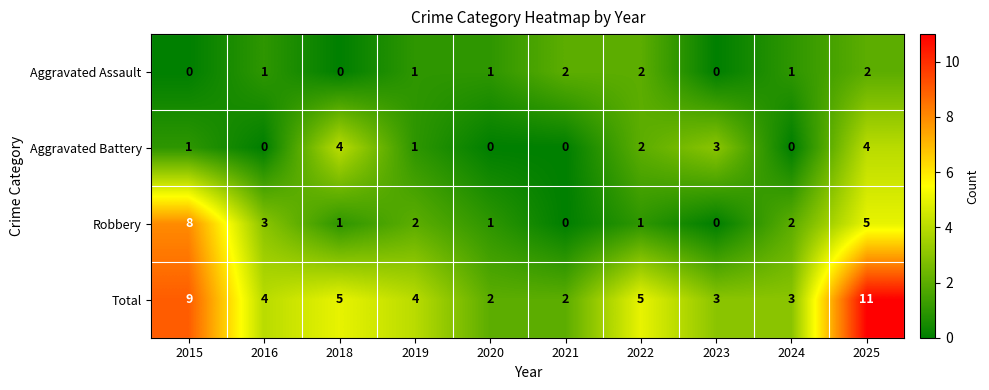

How many values in Aggravated Assault are above zero?

7